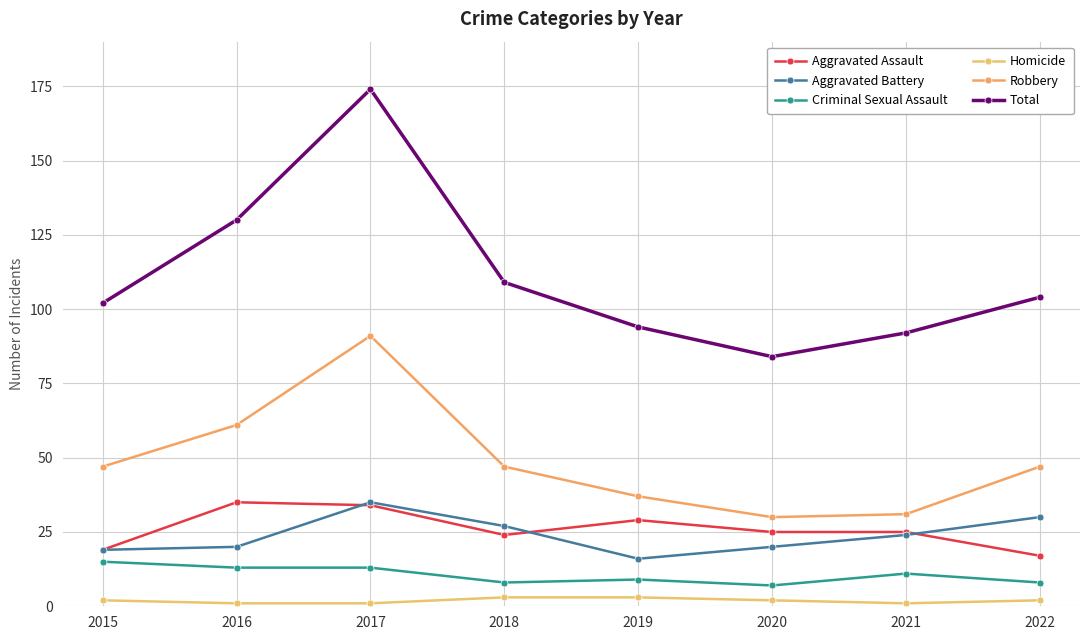

True or false: Homicide and Criminal Sexual Assault cross at least once.

False